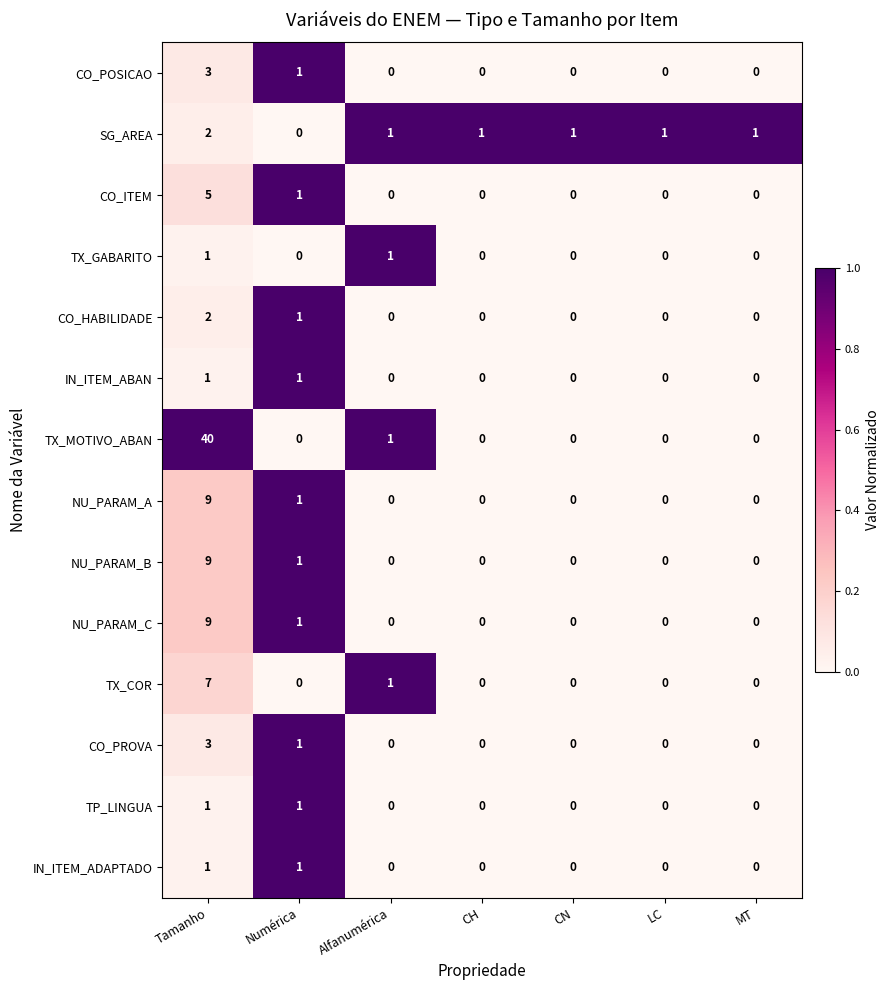

What is the difference between the maximum and minimum values in the TX_MOTIVO_ABAN series?

40